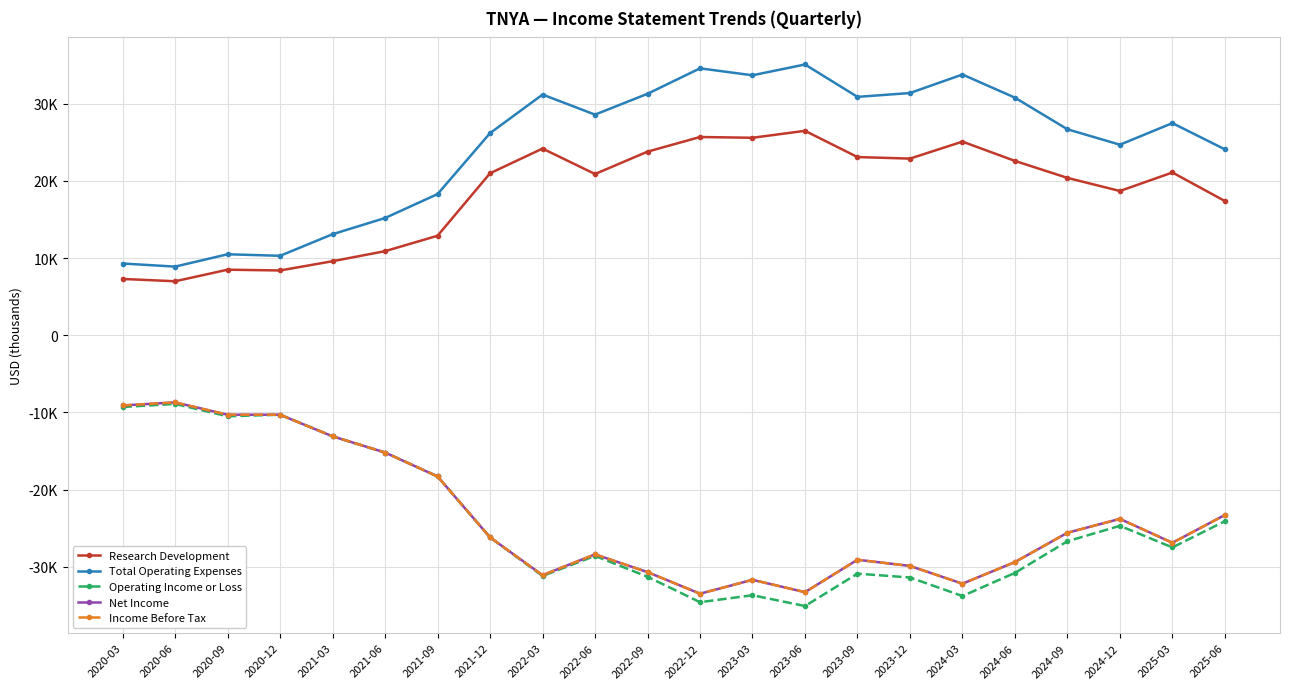

Reading right to left, what are all the values shown in this chart?

Research Development: 2025-06=17400	2025-03=21100	2024-12=18700	2024-09=20400	2024-06=22600	2024-03=25100	2023-12=22900	2023-09=23100	2023-06=26500	2023-03=25600	2022-12=25700	2022-09=23800	2022-06=20900	2022-03=24200	2021-12=21000	2021-09=12900	2021-06=10900	2021-03=9600	2020-12=8400	2020-09=8500	2020-06=7000	2020-03=7300
Total Operating Expenses: 2025-06=24100	2025-03=27500	2024-12=24700	2024-09=26700	2024-06=30800	2024-03=33800	2023-12=31400	2023-09=30900	2023-06=35100	2023-03=33700	2022-12=34600	2022-09=31300	2022-06=28600	2022-03=31200	2021-12=26200	2021-09=18300	2021-06=15200	2021-03=13100	2020-12=10300	2020-09=10500	2020-06=8900	2020-03=9300
Operating Income or Loss: 2025-06=-24100	2025-03=-27500	2024-12=-24700	2024-09=-26700	2024-06=-30800	2024-03=-33800	2023-12=-31400	2023-09=-30900	2023-06=-35100	2023-03=-33700	2022-12=-34600	2022-09=-31300	2022-06=-28600	2022-03=-31200	2021-12=-26200	2021-09=-18300	2021-06=-15200	2021-03=-13100	2020-12=-10300	2020-09=-10500	2020-06=-8900	2020-03=-9300
Net Income: 2025-06=-23300	2025-03=-26900	2024-12=-23800	2024-09=-25600	2024-06=-29400	2024-03=-32200	2023-12=-29900	2023-09=-29100	2023-06=-33300	2023-03=-31700	2022-12=-33500	2022-09=-30700	2022-06=-28400	2022-03=-31100	2021-12=-26200	2021-09=-18300	2021-06=-15200	2021-03=-13100	2020-12=-10300	2020-09=-10300	2020-06=-8700	2020-03=-9100
Income Before Tax: 2025-06=-23300	2025-03=-26900	2024-12=-23800	2024-09=-25600	2024-06=-29400	2024-03=-32200	2023-12=-29900	2023-09=-29100	2023-06=-33300	2023-03=-31700	2022-12=-33500	2022-09=-30700	2022-06=-28400	2022-03=-31100	2021-12=-26200	2021-09=-18300	2021-06=-15200	2021-03=-13100	2020-12=-10300	2020-09=-10300	2020-06=-8700	2020-03=-9100